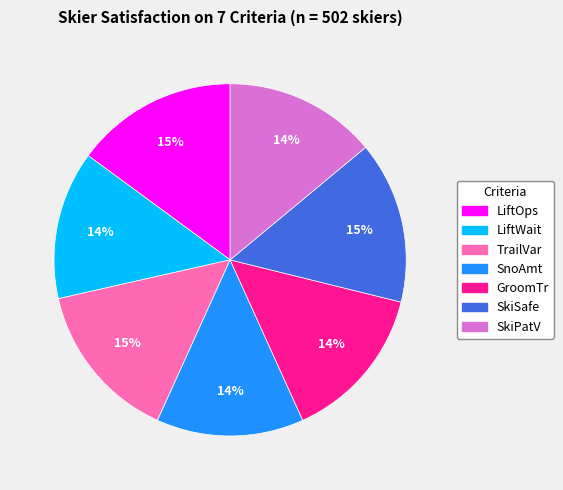

How many slices are in this pie chart?

7